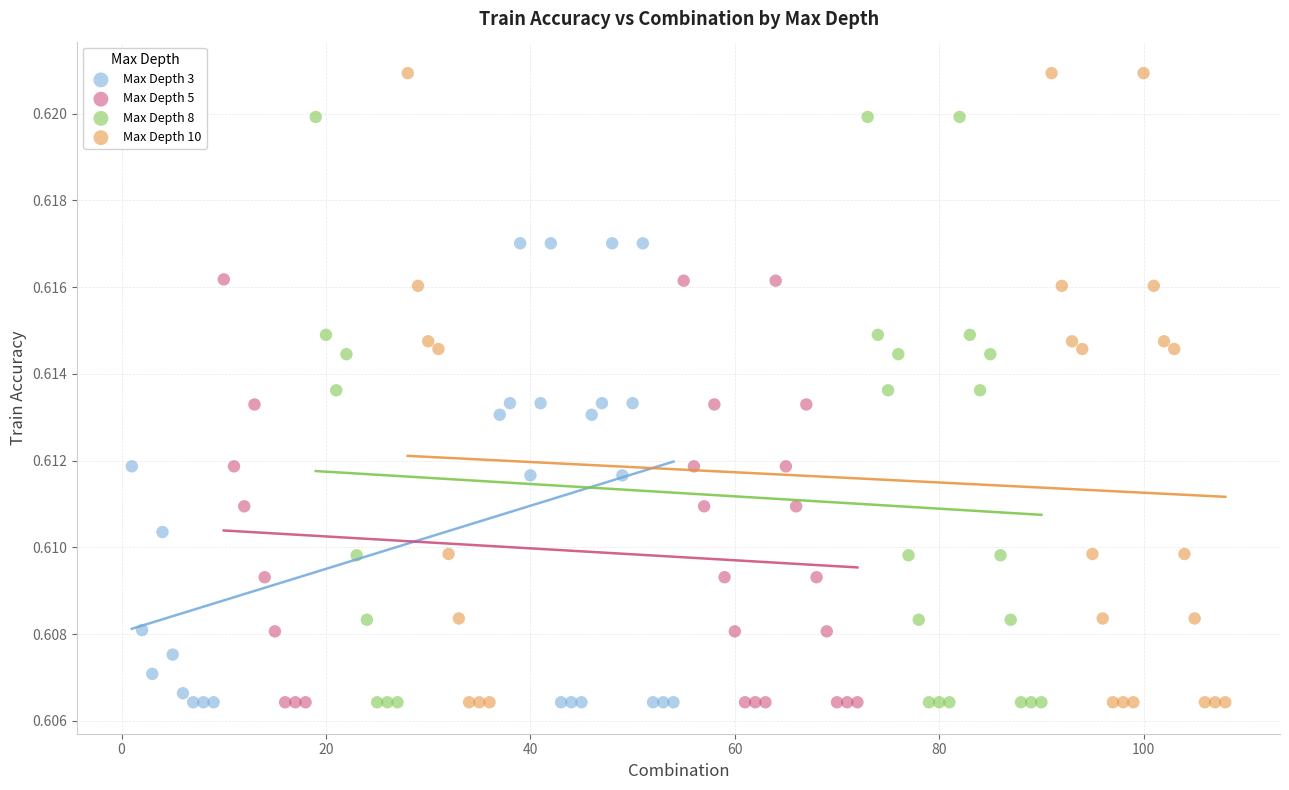

Which series contains the highest Y value?

Max Depth 10